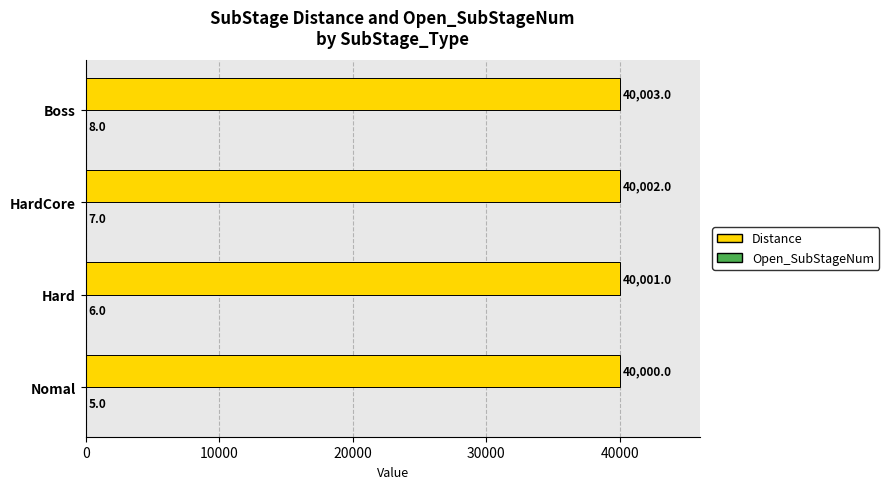

Which label corresponds to the largest value in the chart?

Boss